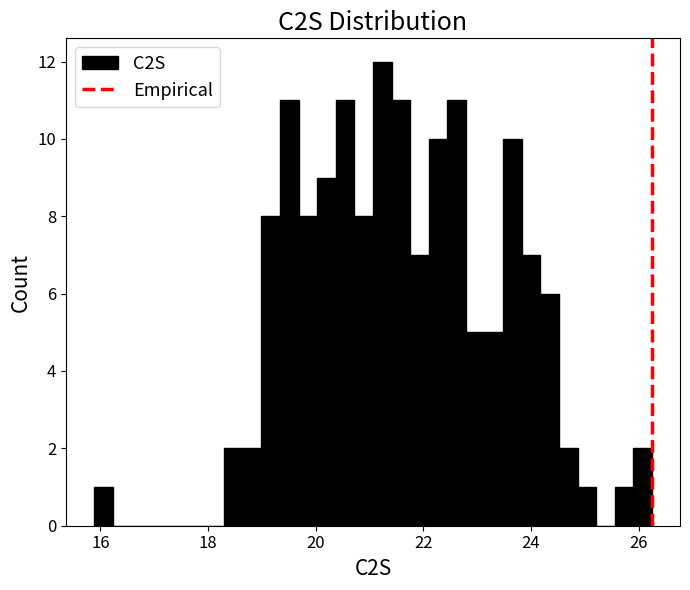

Read against the x-axis, roughly where is the centre of the tallest bar?

21.2